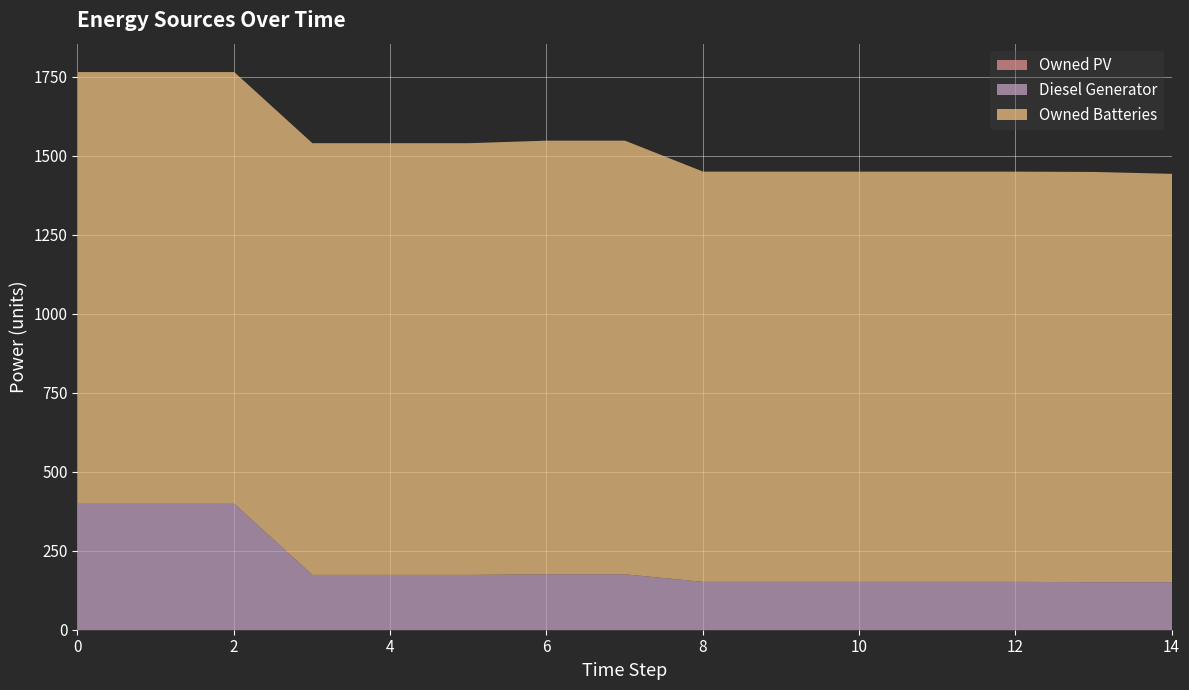

Reading left to right, list all the values displayed in this chart.

Diesel Generator: 0=400	1=400	2=400	3=175	4=175	5=175	6=177	7=177	8=153	9=153	10=153	11=153	12=153	13=152	14=152
Owned PV: 0=0	1=0	2=0	3=0	4=0	5=0	6=0	7=0	8=0	9=0	10=0	11=0	12=0	13=0	14=0
Owned Batteries: 0=1366	1=1366	2=1366	3=1366	4=1366	5=1366	6=1372	7=1372	8=1298	9=1298	10=1298	11=1298	12=1298	13=1298	14=1292